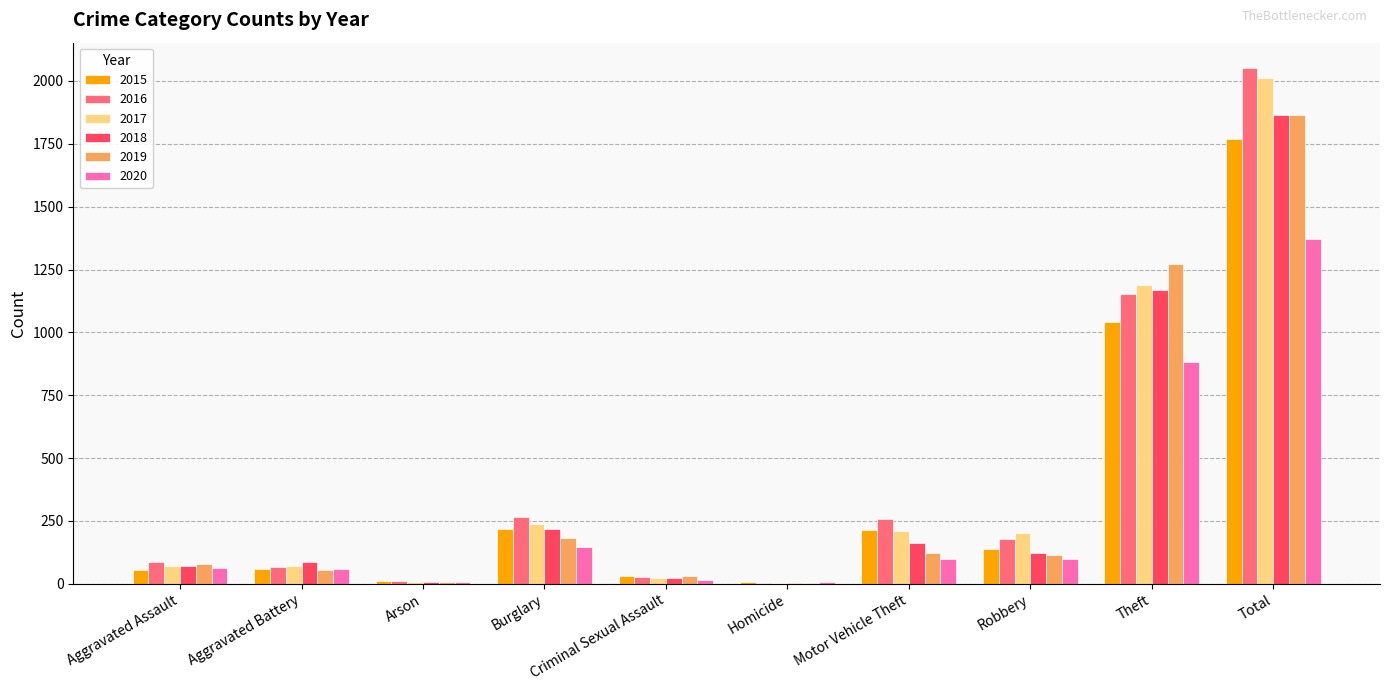

What is the total value across all series at Theft?

6706